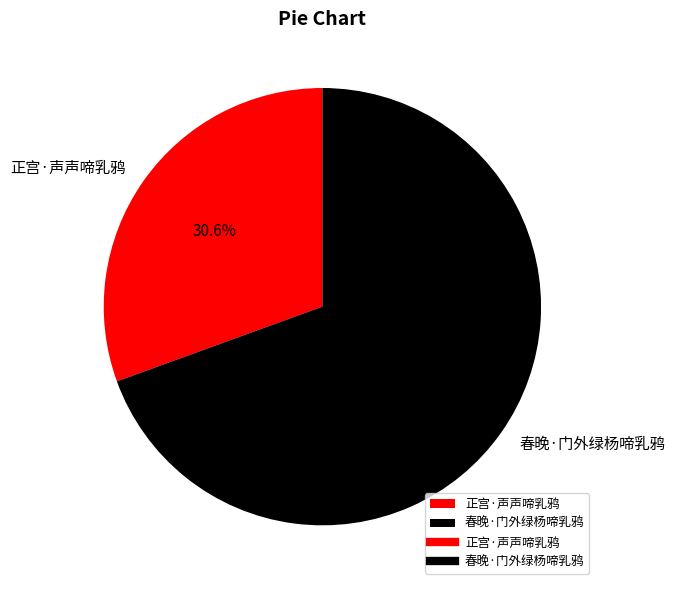

To the nearest percent, what is the difference between the largest and smallest slice percentages?

39%